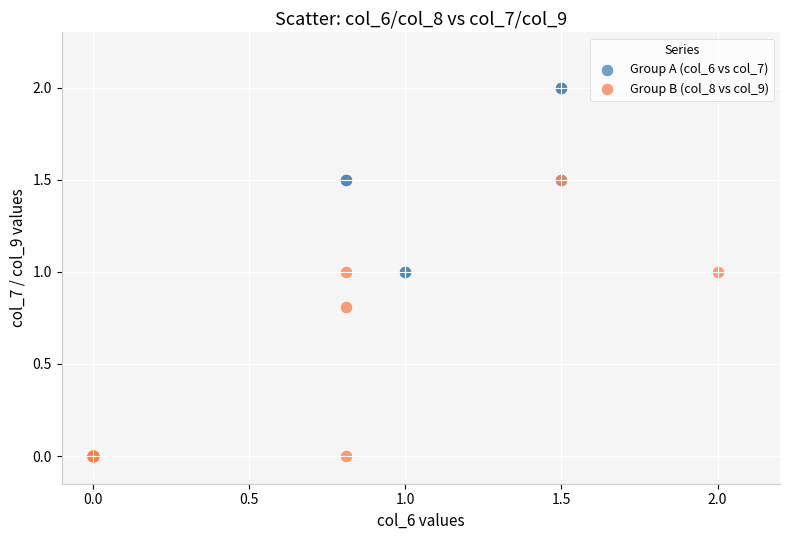

Which series reaches the maximum Y coordinate?

Group A (col_6 vs col_7)